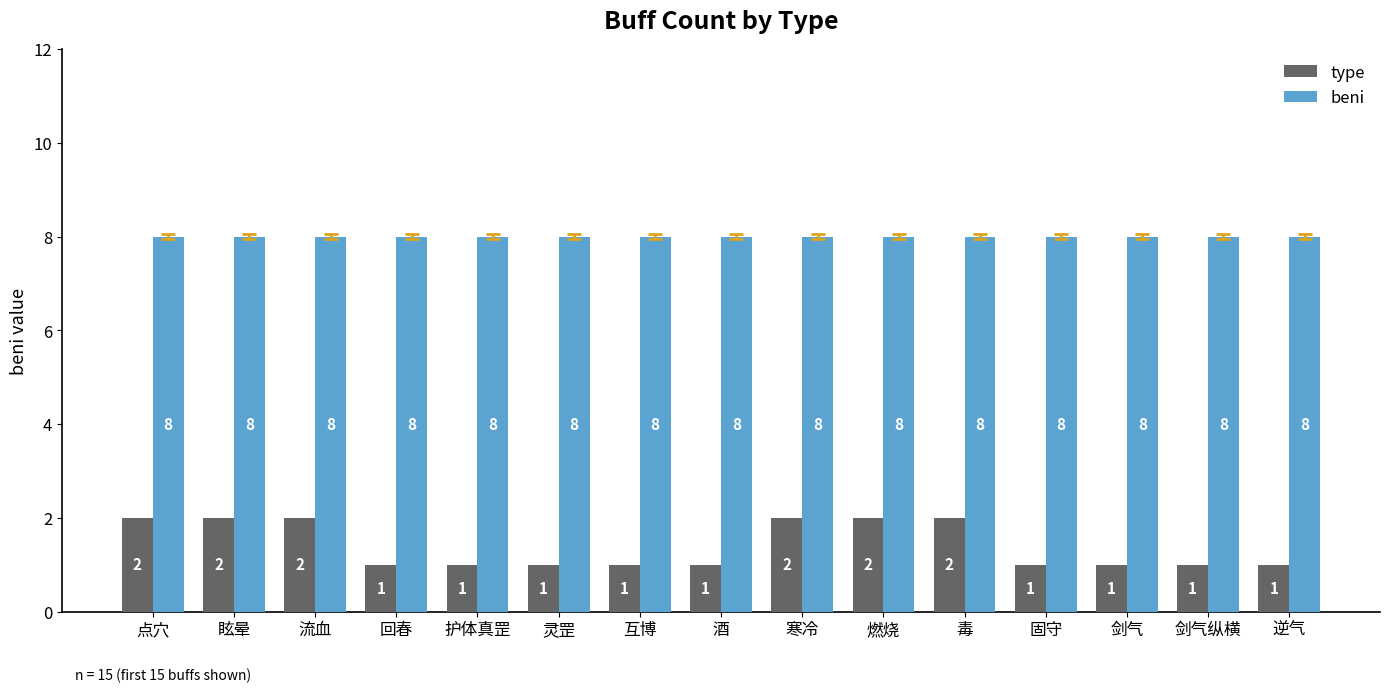

List the series in order of their overall mean, lowest first.

type, beni